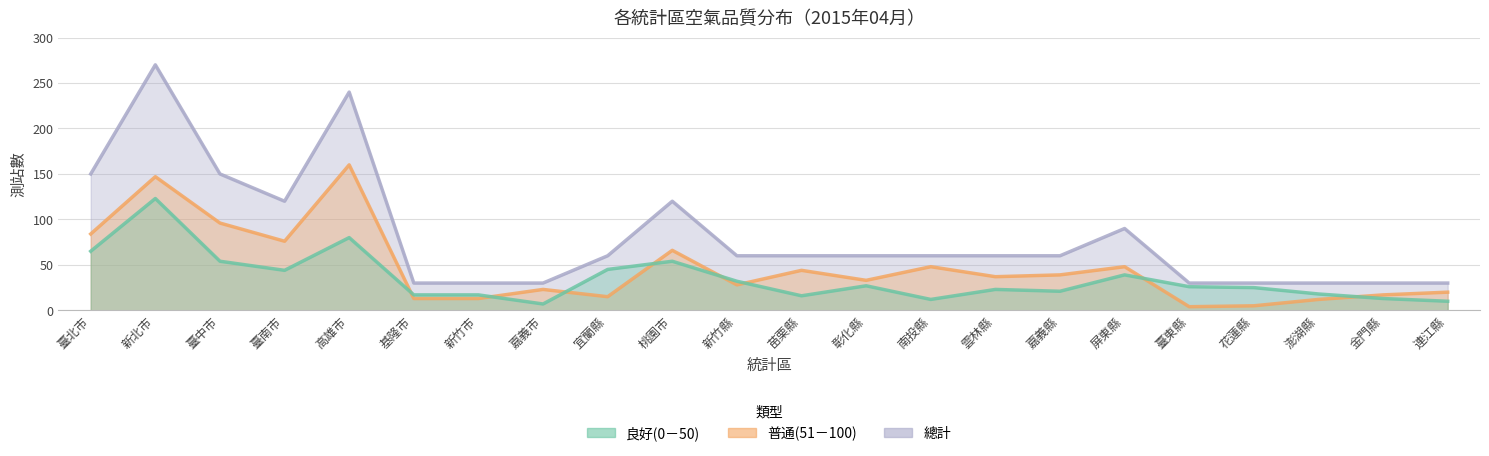

What position from the right is 連江縣?

1